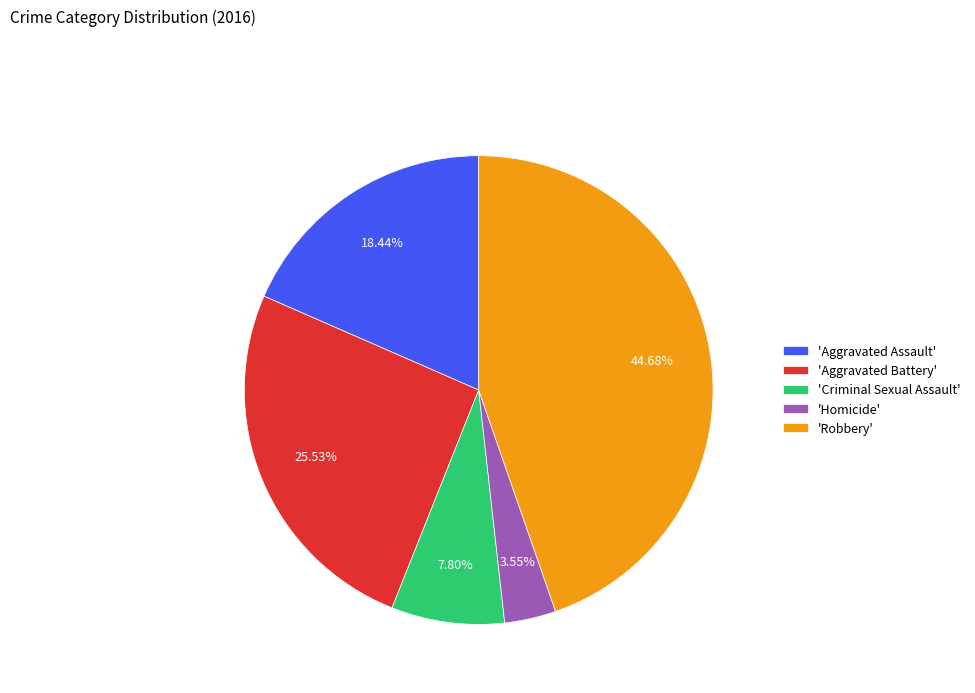

Is the sum of 'Robbery' and 'Aggravated Battery' greater than half?

Yes